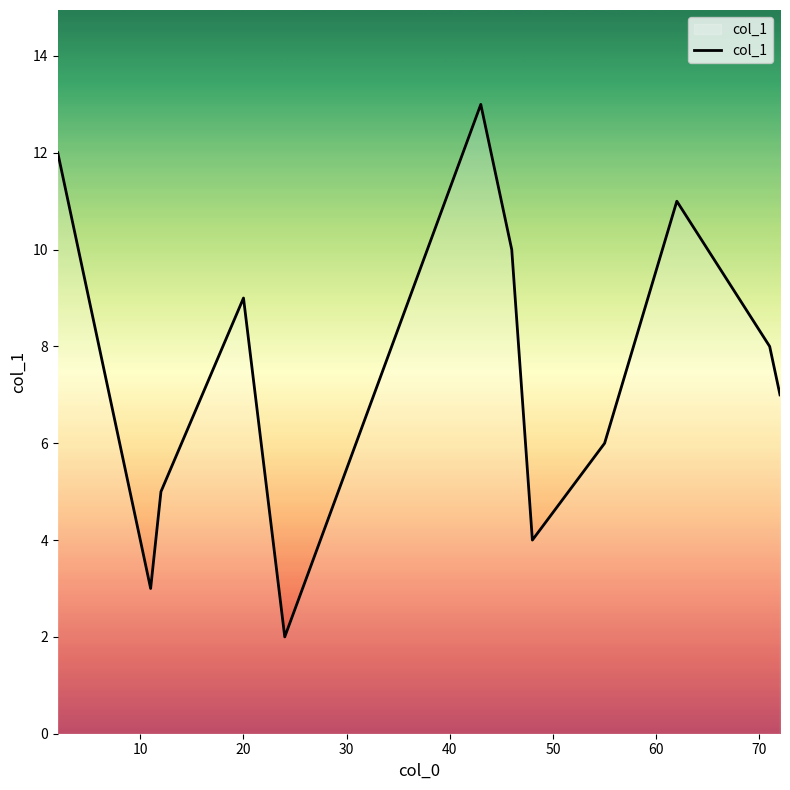

What is the maximum value shown in the chart?

13